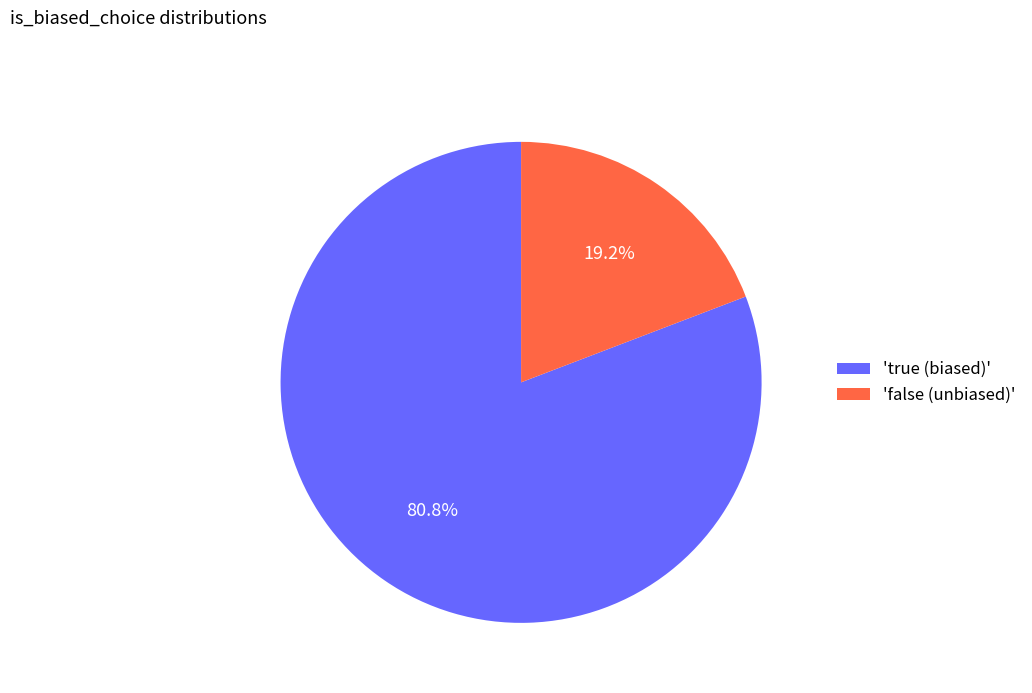

Between 'false (unbiased)' and 'true (biased)', which is larger?

'true (biased)'